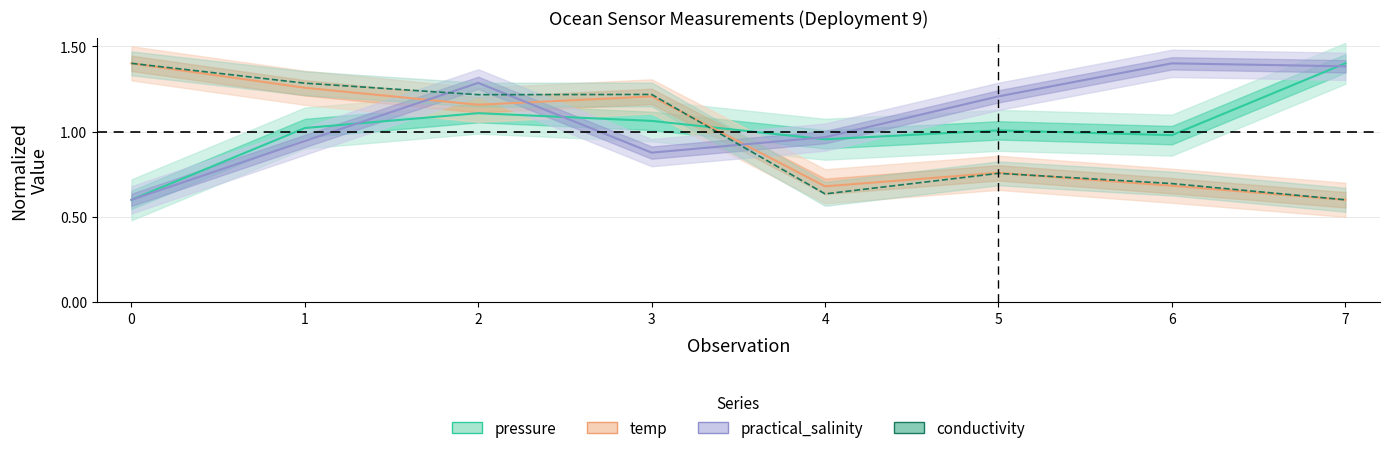

What value does the practical_salinity series have at 2?

1.3